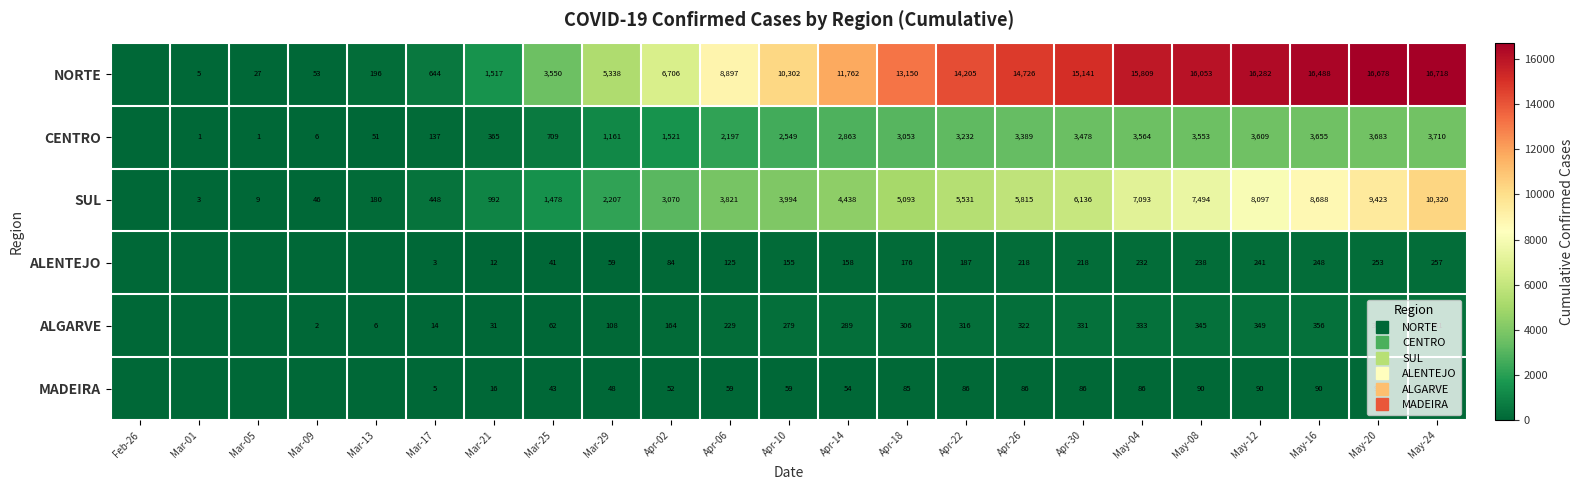

How many data points in MADEIRA are less than 59?

11